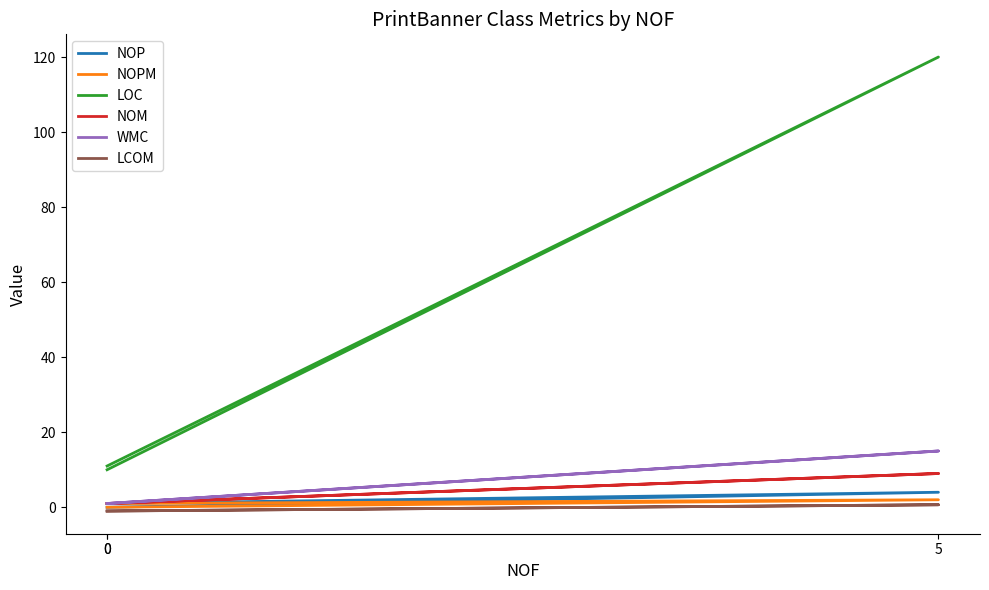

Read the NOPM value at 0.

1.0